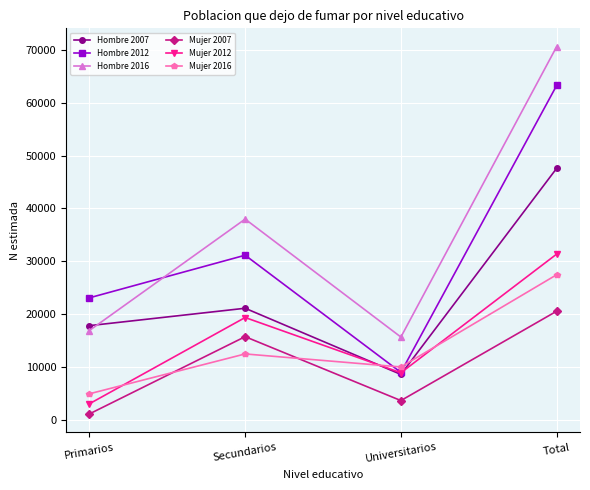

Reading left to right, extract all data points from this chart.

Hombre 2007: 17838	21126	8612	47577
Hombre 2012: 23097	31154	8999	63249
Hombre 2016: 16918	37982	15681	70580
Mujer 2007: 1146	15753	3669	20568
Mujer 2012: 3061	19374	8927	31362
Mujer 2016: 4952	12488	10022	27462